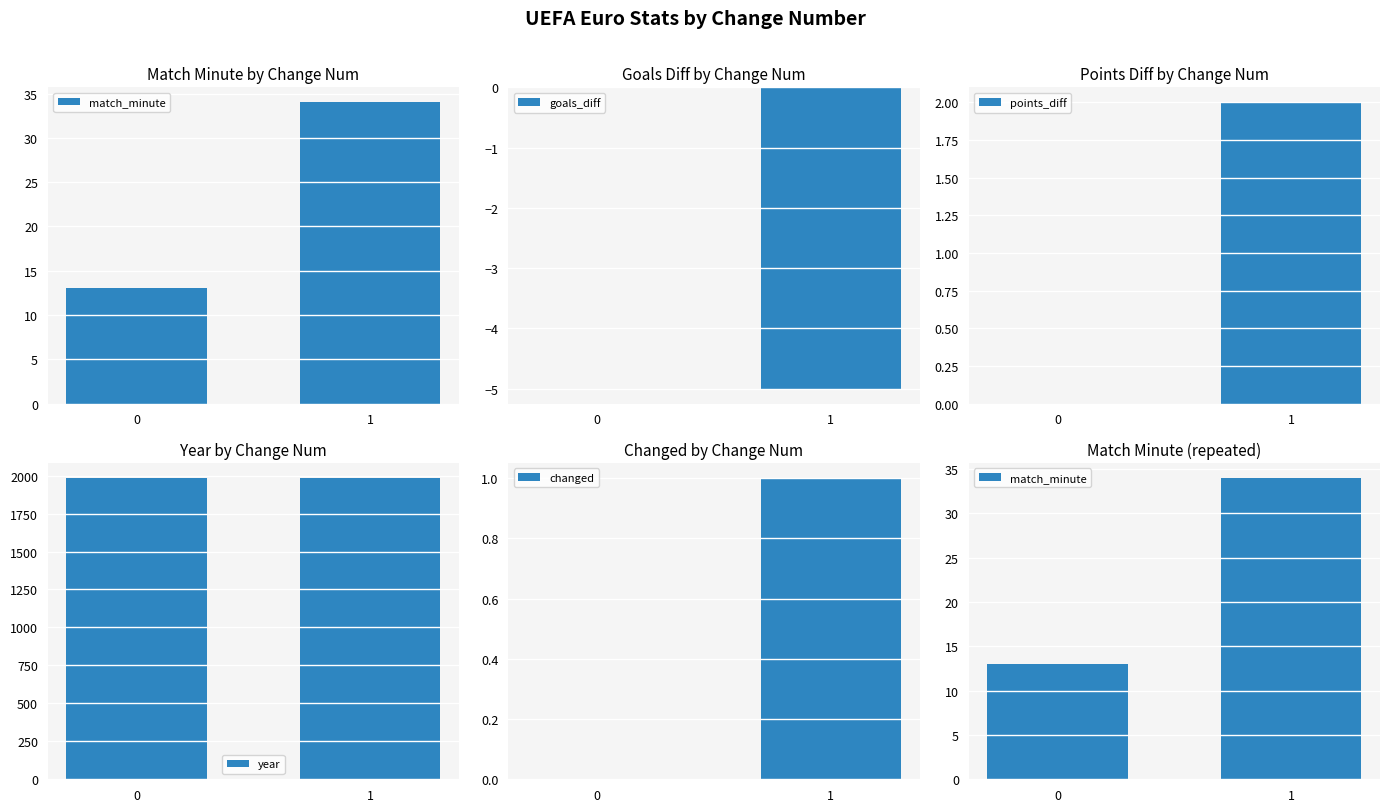

At how many categories does at least one series exceed 1839?

2